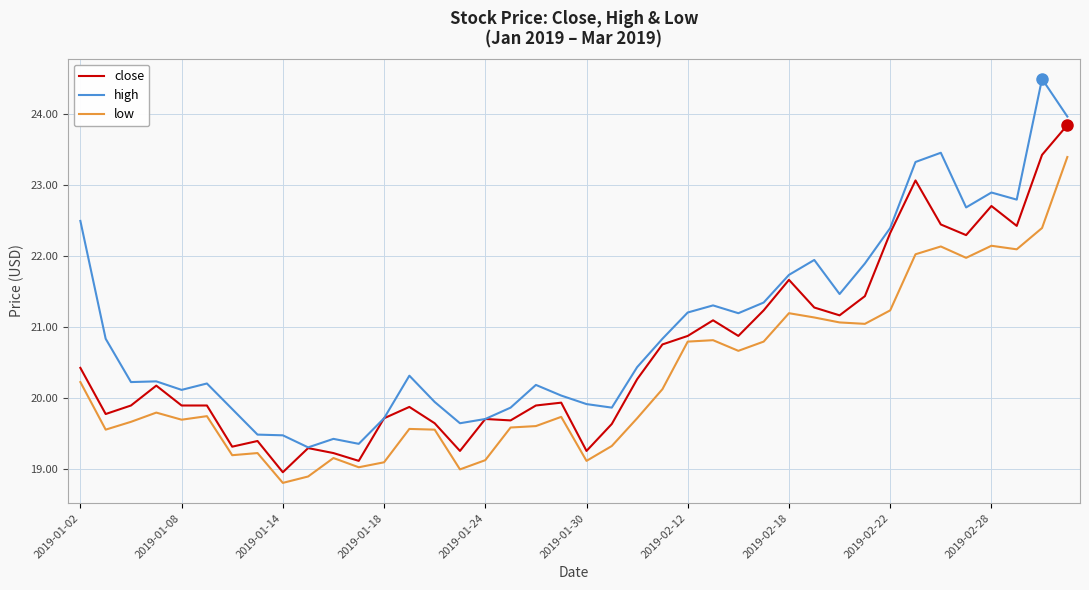

What is the average value of the low series?

20.3